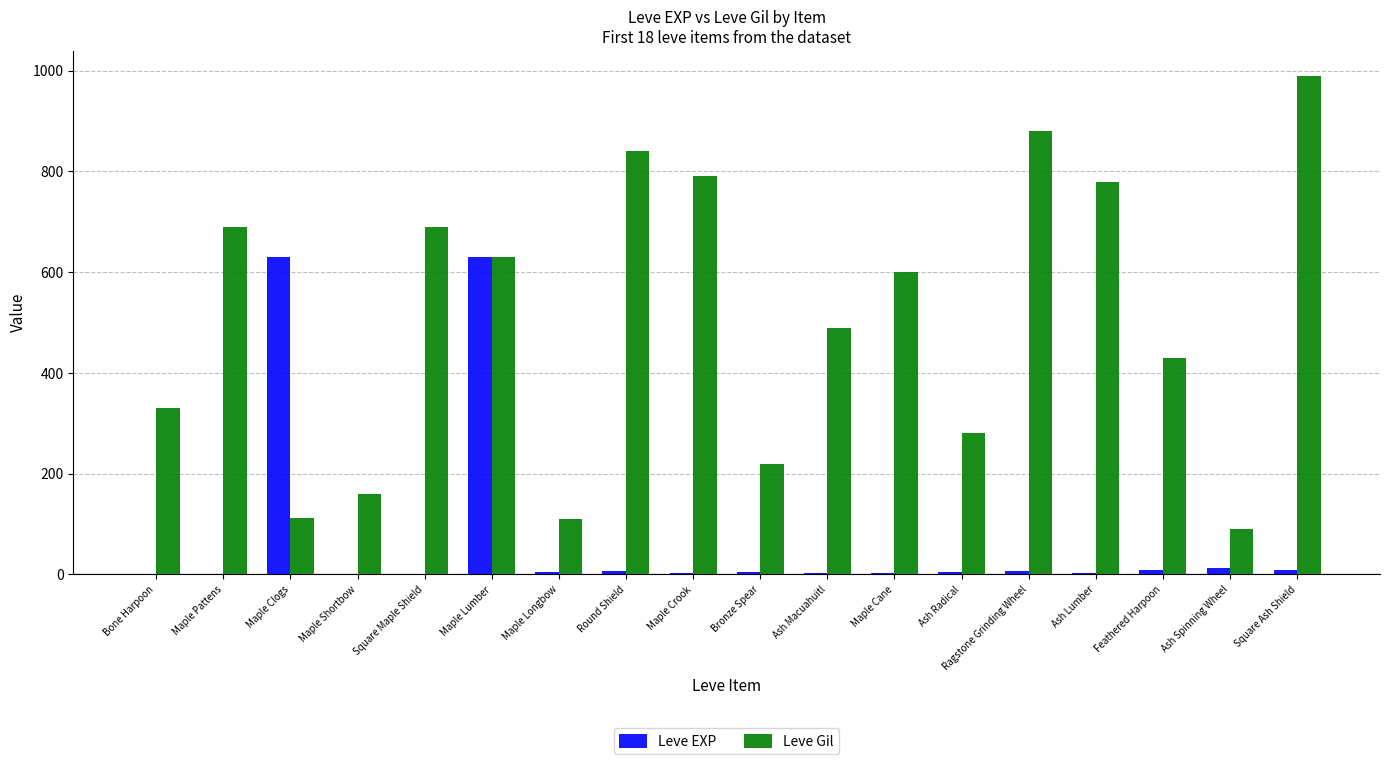

The value of Leve EXP at Maple Clogs is 630. True or false?

True